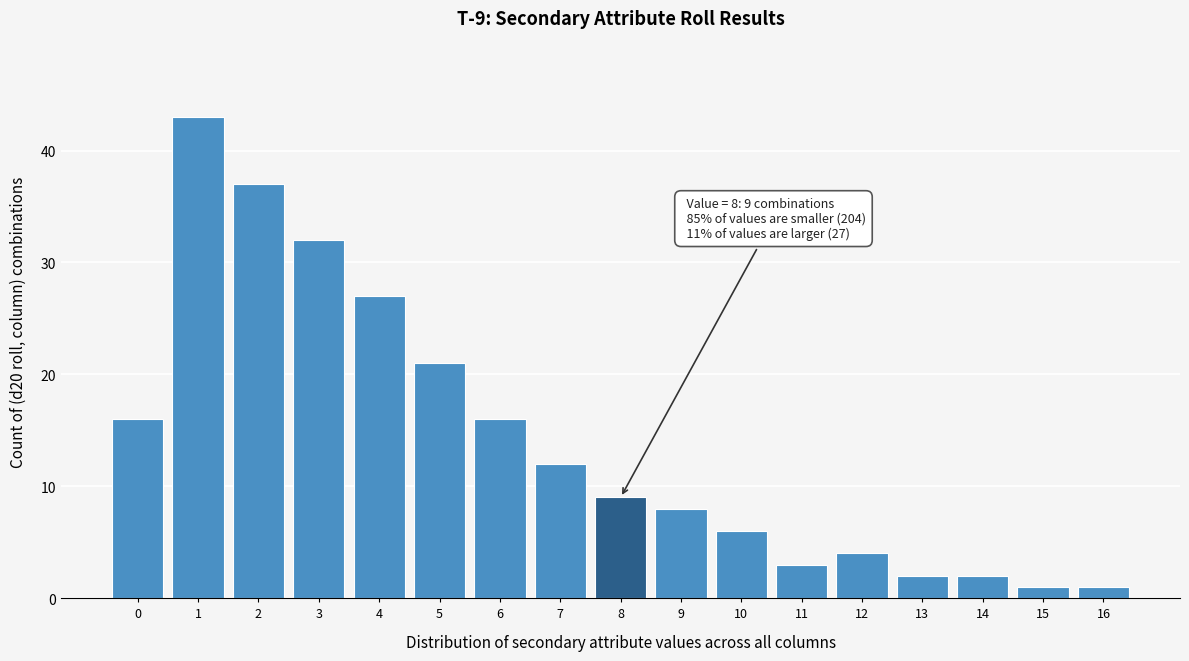

Reading left to right, extract all data points from this chart.

16	43	37	32	27	21	16	12	9	8	6	3	4	2	2	1	1